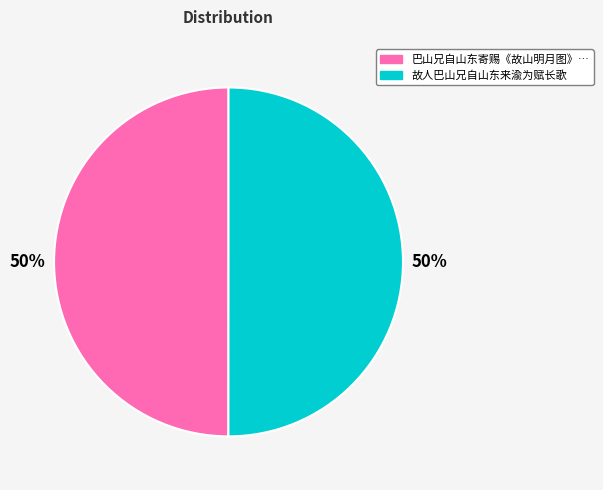

To the nearest percent, what is the average slice percentage?

50%